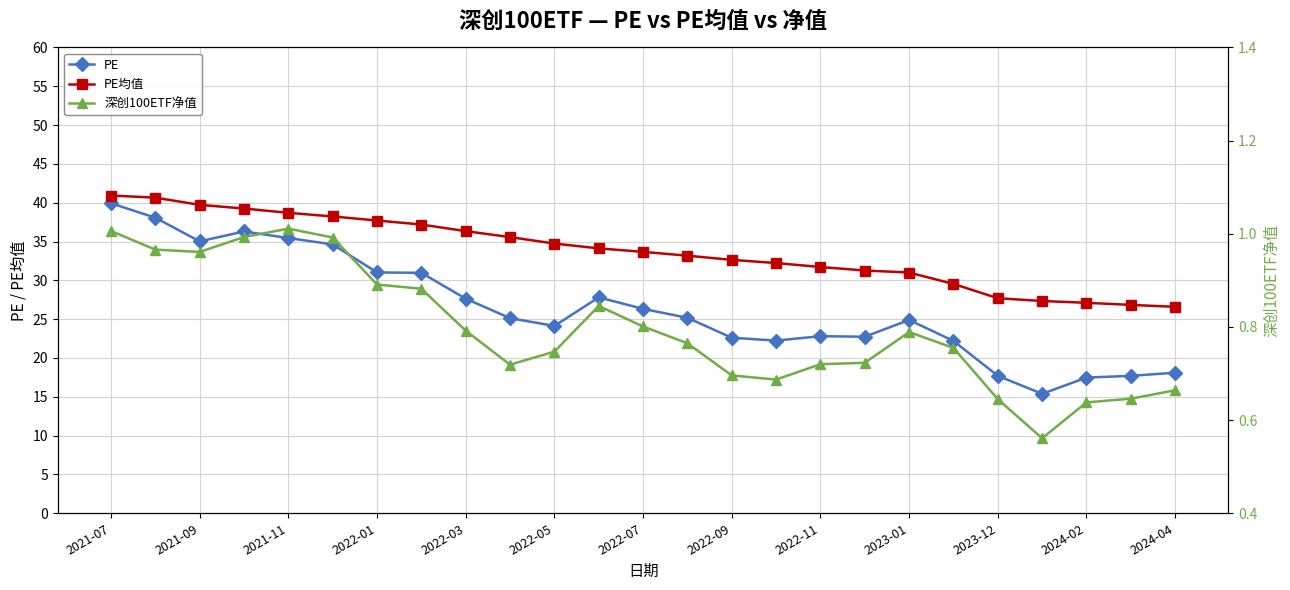

The PE series shows 41.2 at 2024-04. True or false?

False